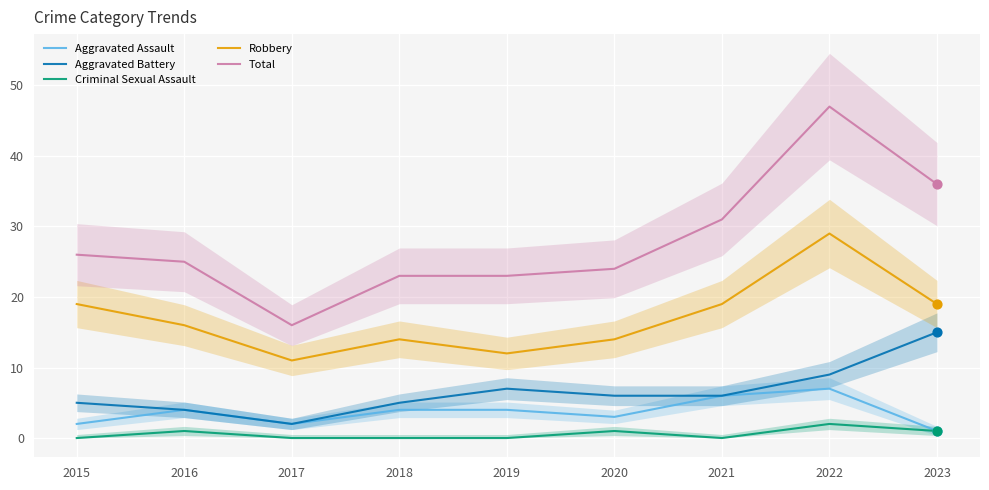

At which category is the sum across all series the highest?

2022